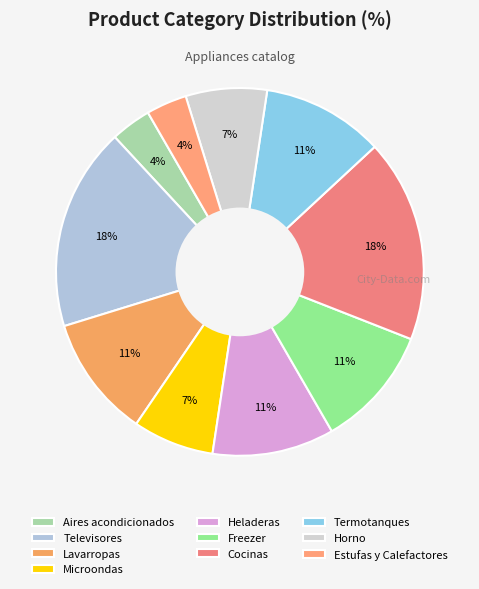

Which slice is the smallest?

Aires acondicionados